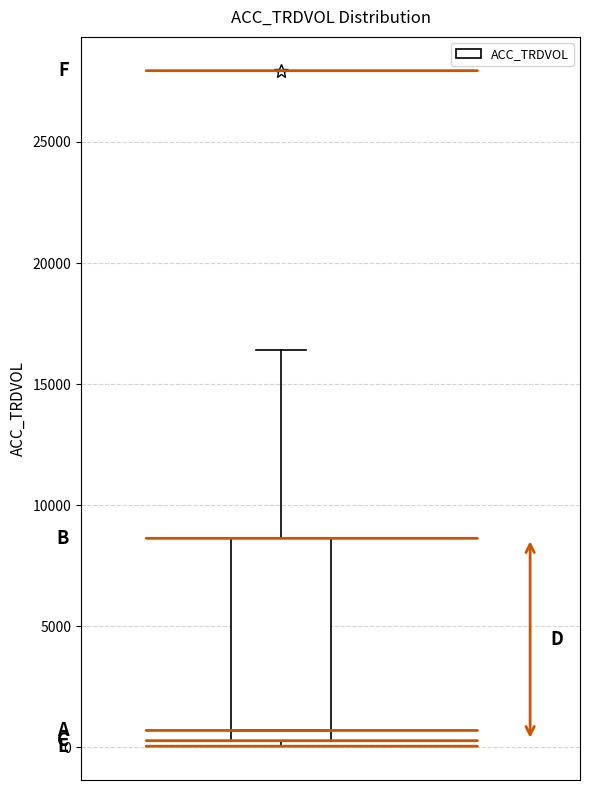

Where is the lower edge of the box on the y-axis? The values are not printed on the chart, so give them approximately, as read against the axis.

500